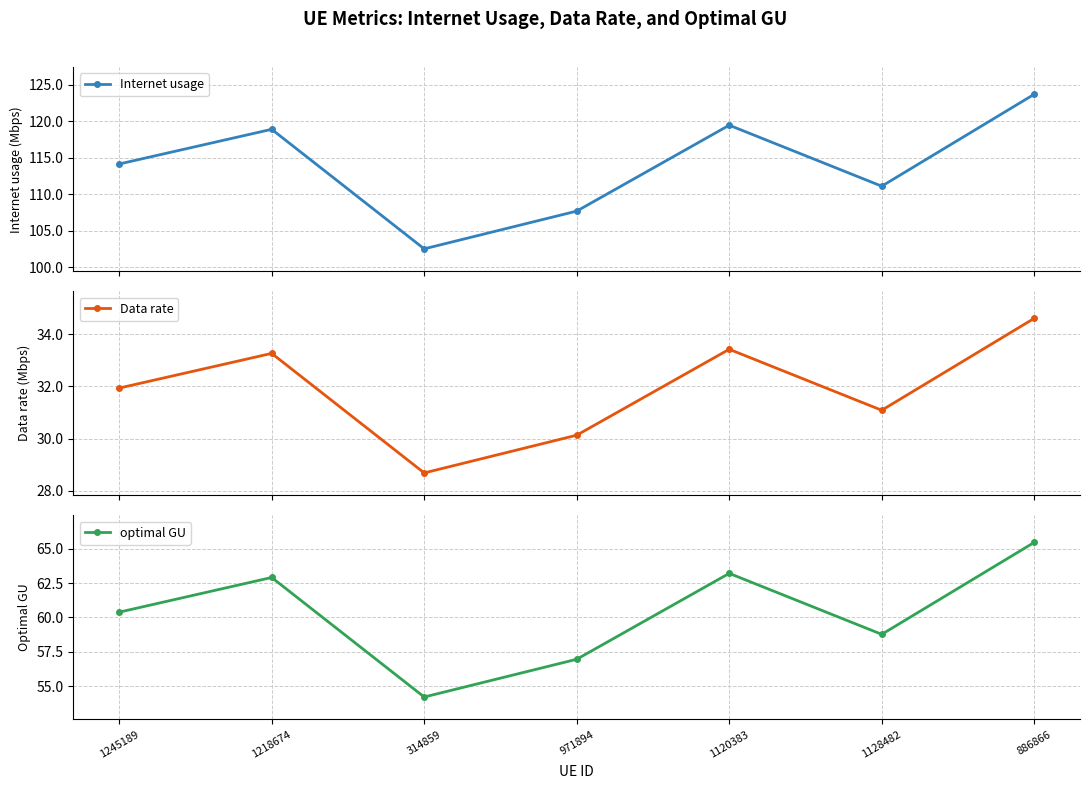

The value of Internet usage at 886866 is 65.2. True or false?

False